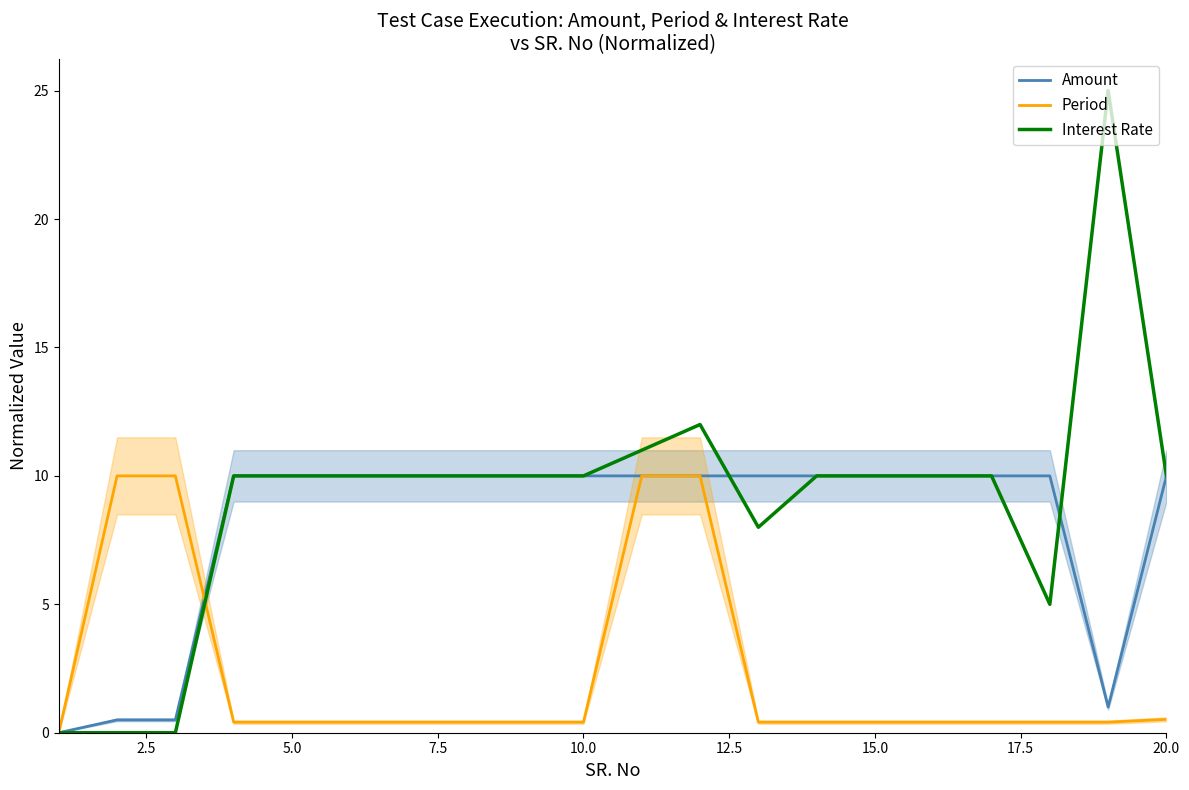

The Interest Rate series shows 10.0 at 15.0. True or false?

True